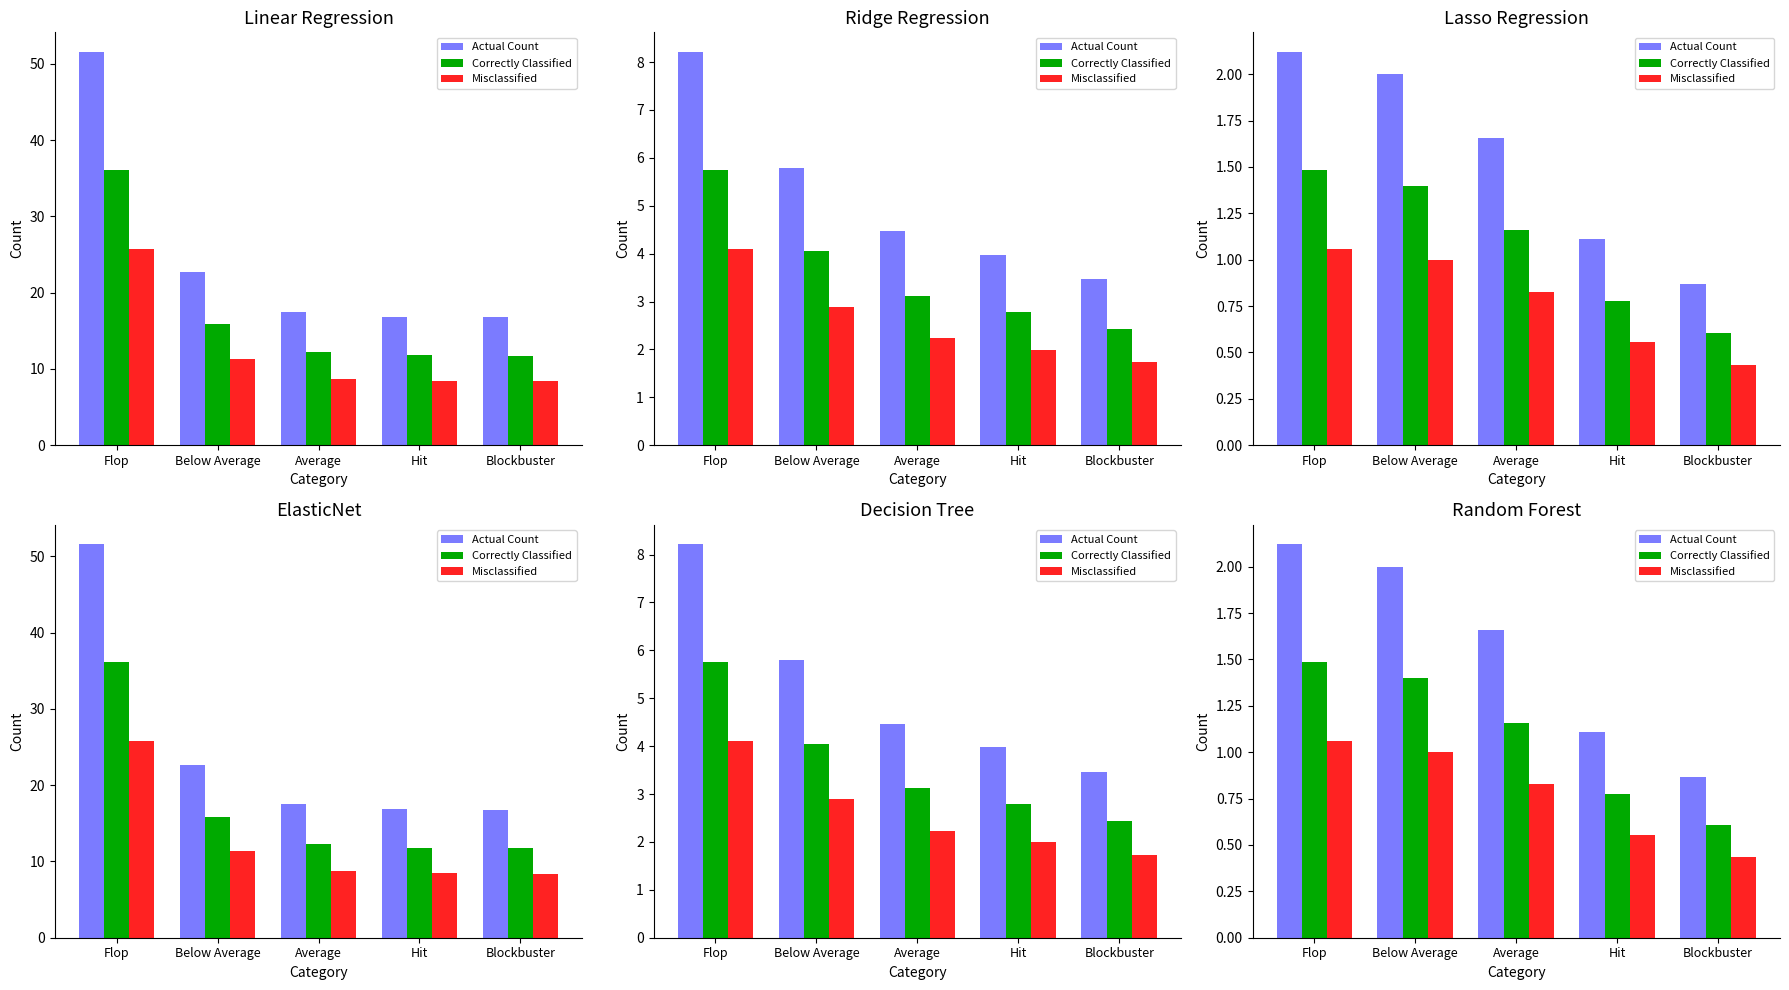

Is it true that Misclassified equals 0.4 at Blockbuster?

True